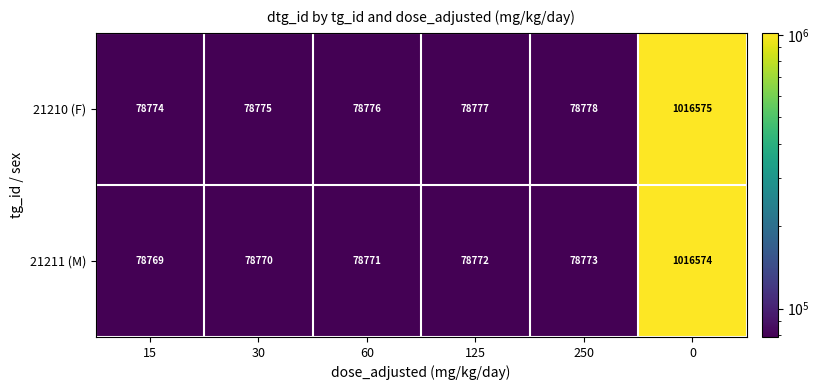

The value of 21210 (F) at 60 is 78776. True or false?

True